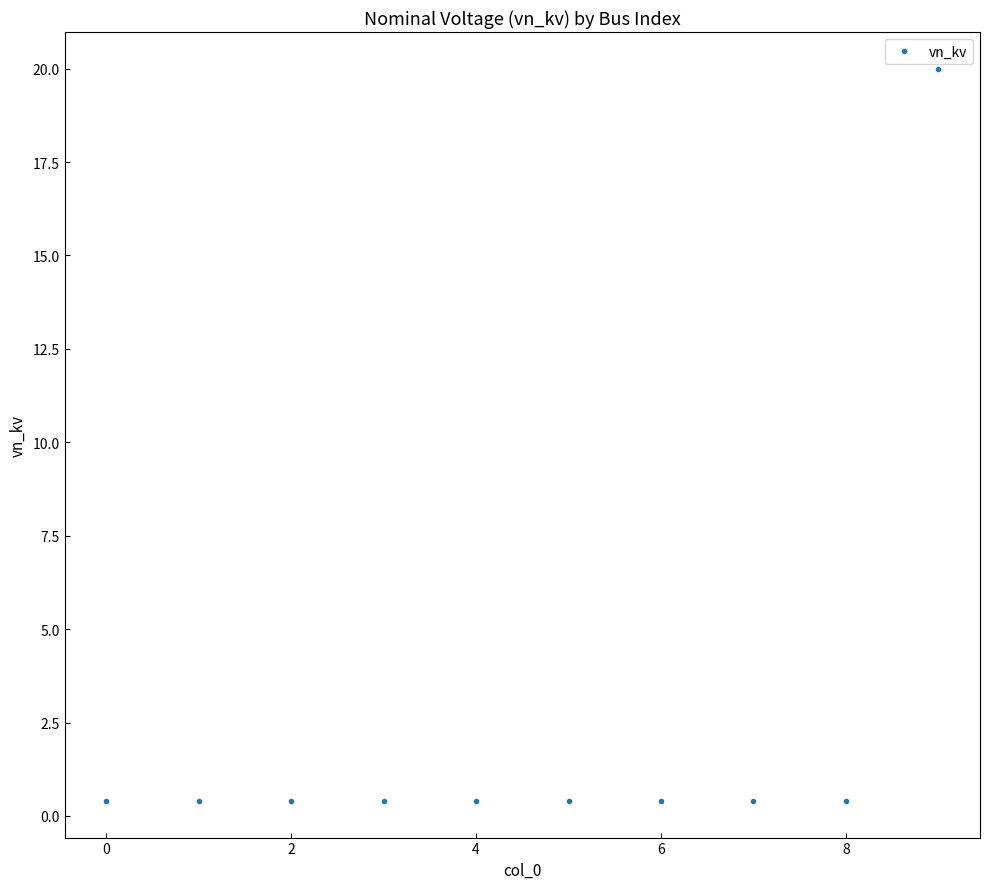

What is the maximum value shown in the chart?

20.0